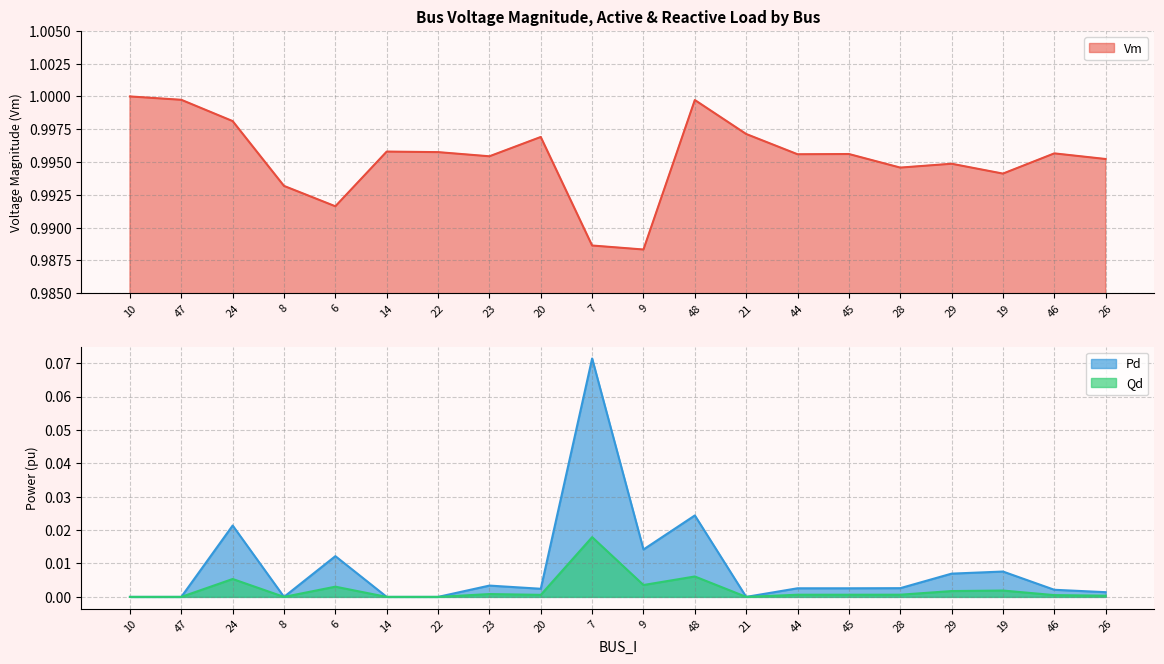

Which category has the highest value in the Vm series?

10